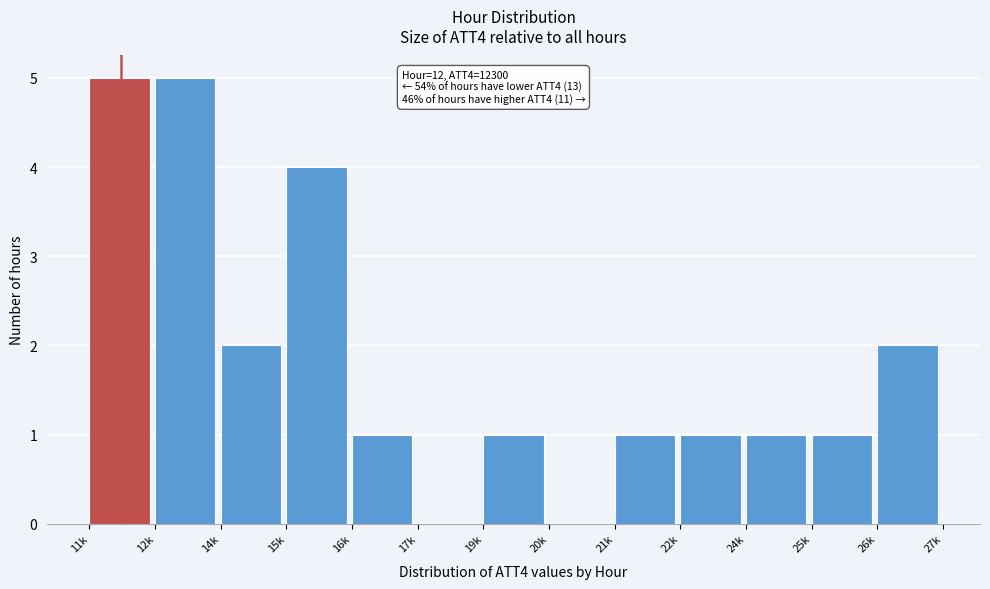

Reading left to right, list all the values displayed in this chart.

11k=5	12k=5	14k=2	15k=4	16k=1	17k=0	19k=1	20k=0	21k=1	22k=1	24k=1	25k=1	26k=2